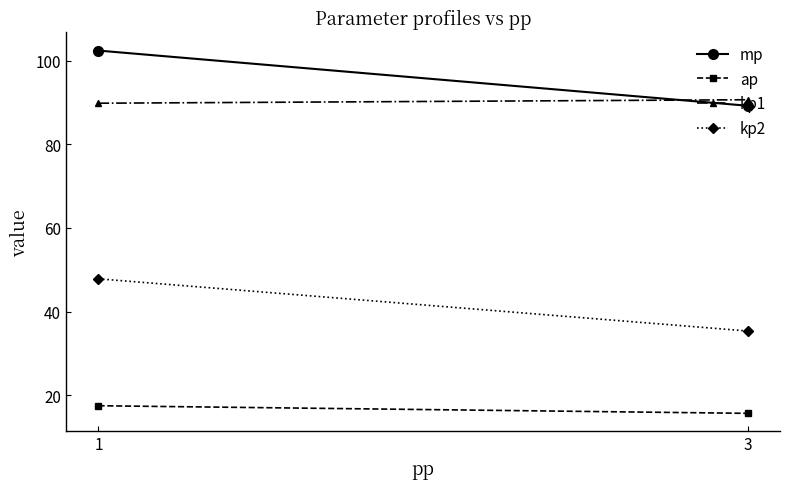

What is the sum of the kp2 values at 3 and 1?

83.2